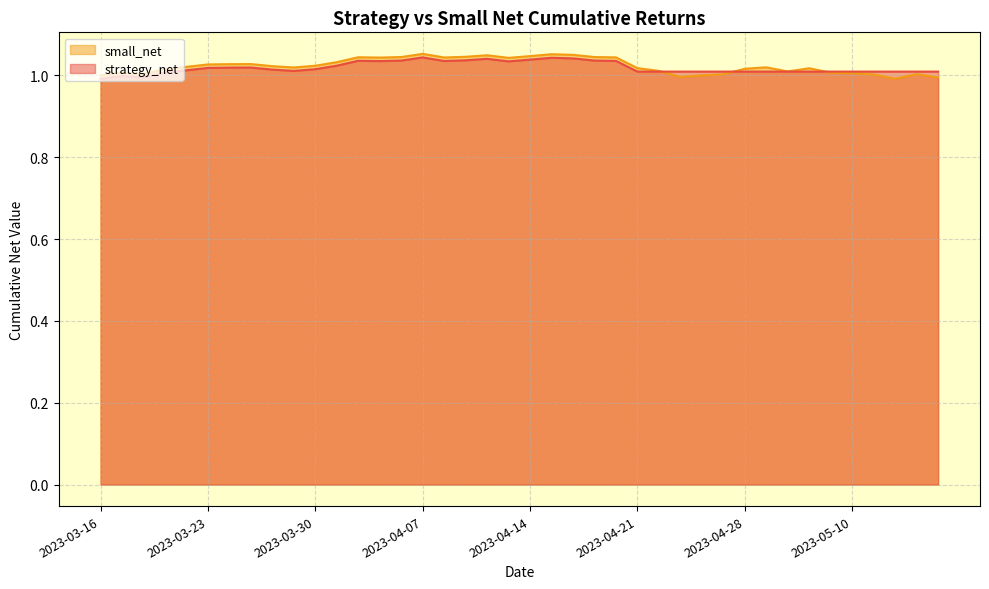

Read the strategy_net value at 2023-04-06.

1.0